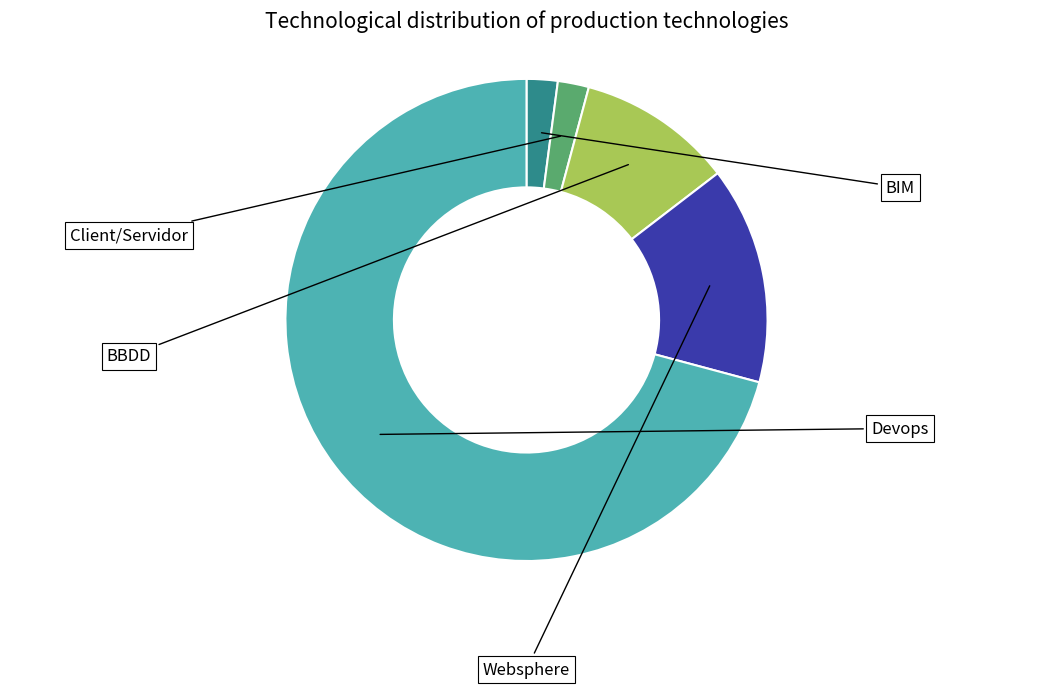

Is there any slice that represents more than half of the pie?

Yes